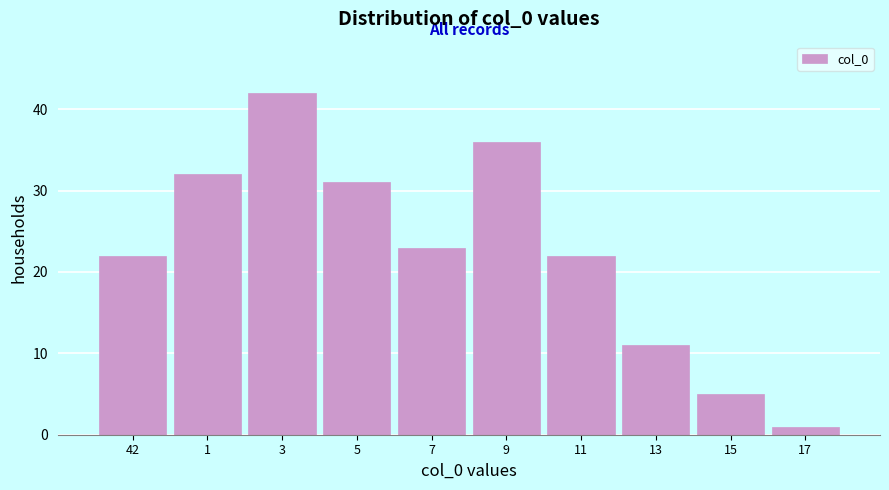

Reading left to right, extract all data points from this chart.

42=22	1=32	3=42	5=31	7=23	9=36	11=22	13=11	15=5	17=1